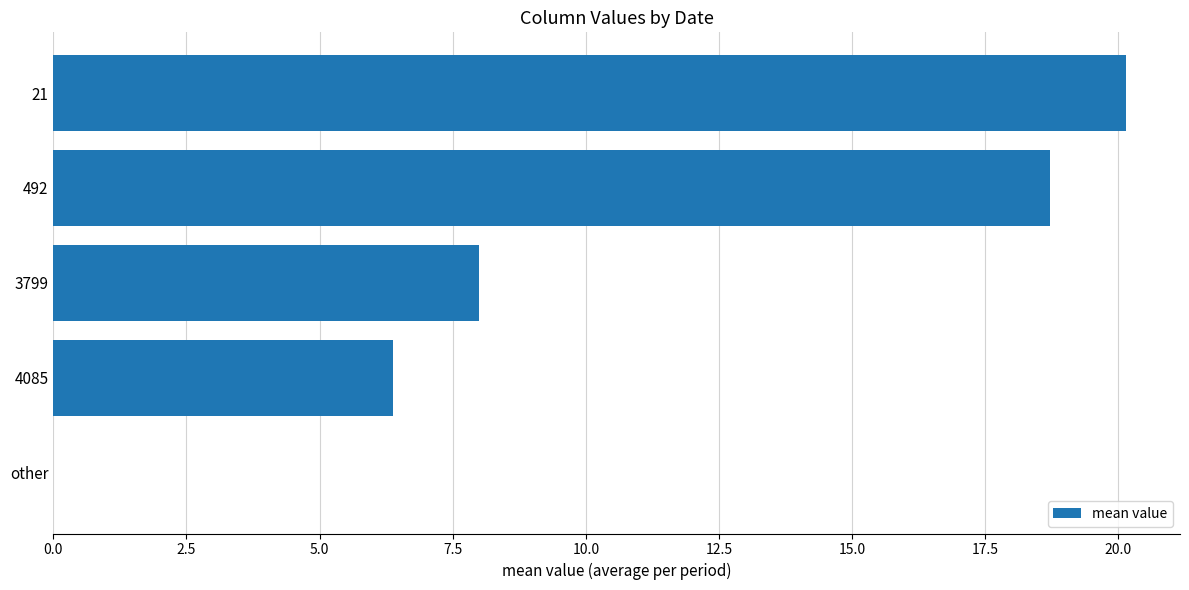

True or false: the data shows 6.4 at 4085.

True